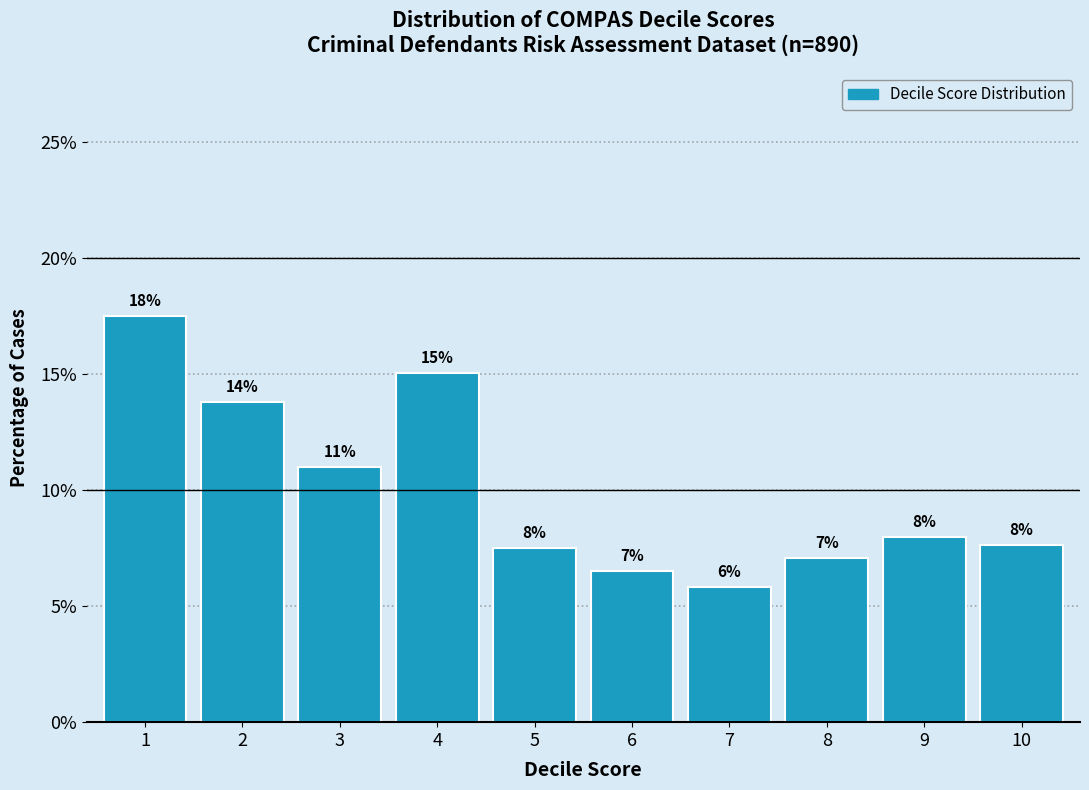

Where is the data nearest to the value 11?

3